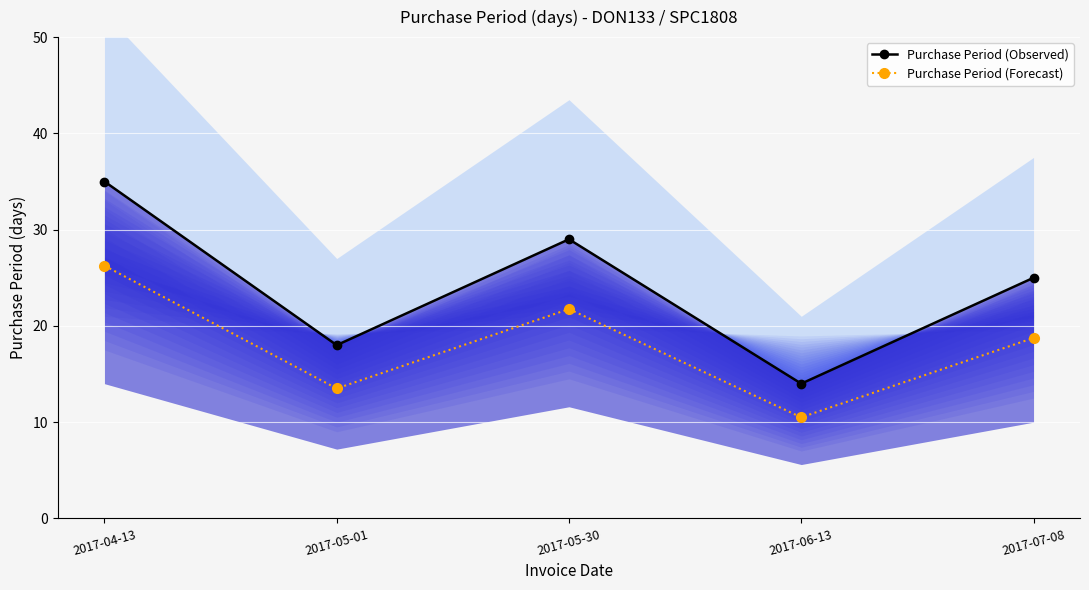

Is the value of Purchase Period (Observed) at 2017-04-13 greater than the value of Purchase Period (Forecast) at 2017-06-13?

Yes